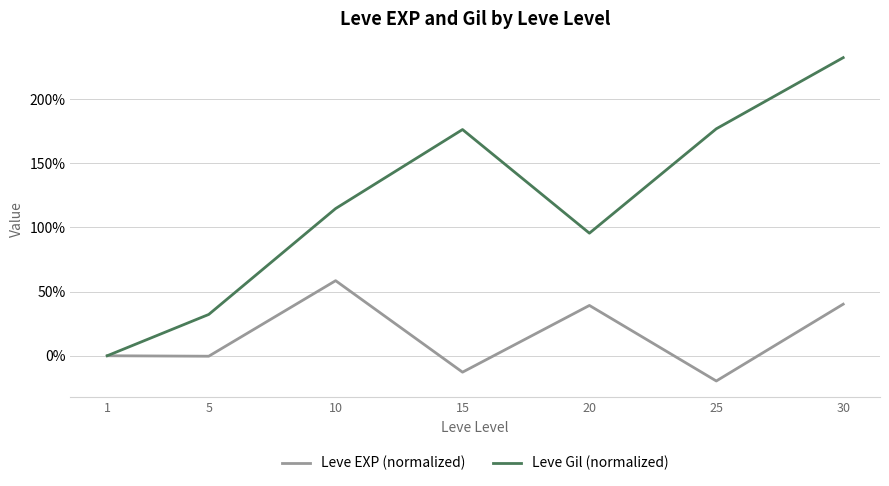

Is this an area chart (filled region under the line)?

No